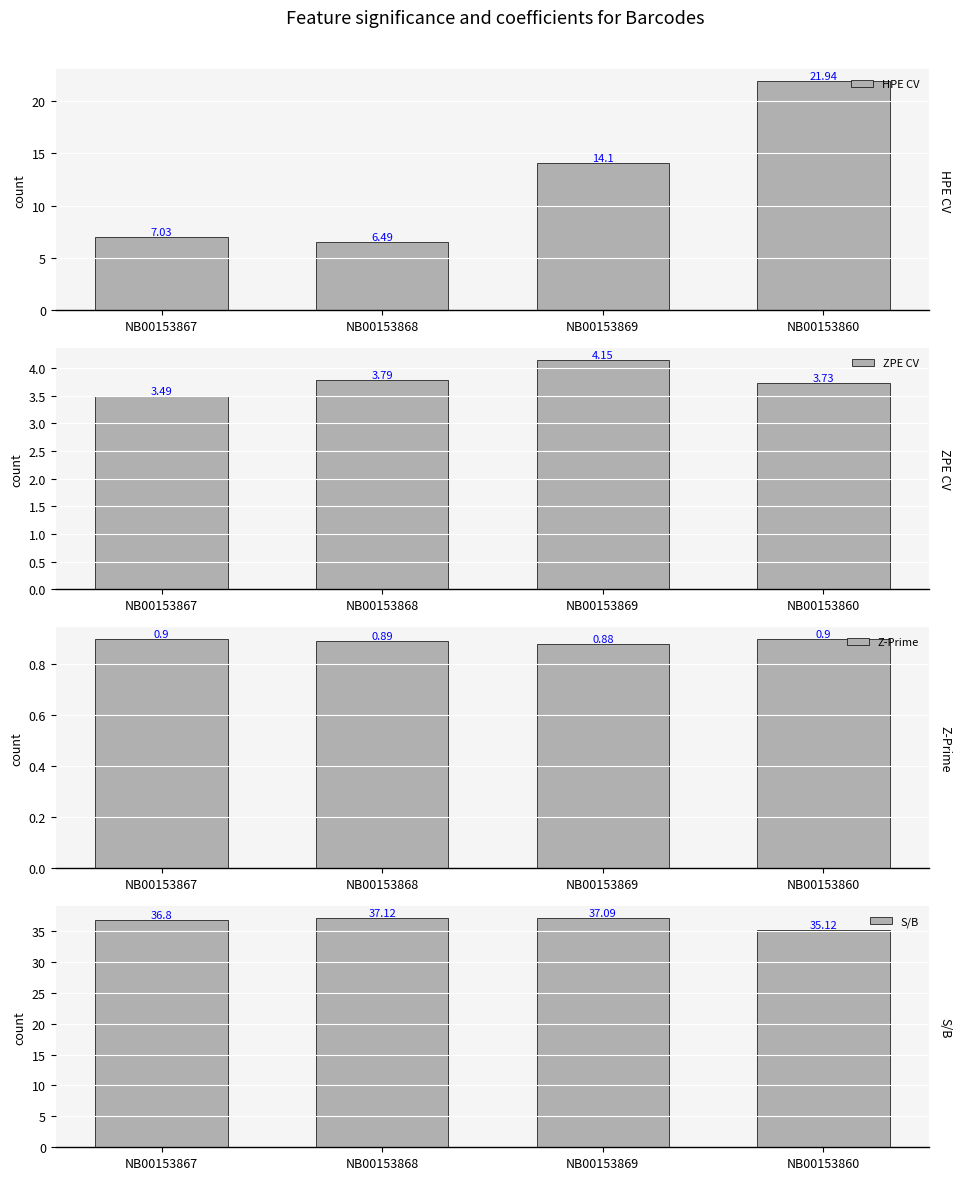

Reading right to left, extract all data points from this chart.

HPE CV: NB00153860=21.9	NB00153869=14.1	NB00153868=6.5	NB00153867=7.0
ZPE CV: NB00153860=3.7	NB00153869=4.2	NB00153868=3.8	NB00153867=3.5
Z-Prime: NB00153860=0.9	NB00153869=0.9	NB00153868=0.9	NB00153867=0.9
S/B: NB00153860=35.1	NB00153869=37.1	NB00153868=37.1	NB00153867=36.8